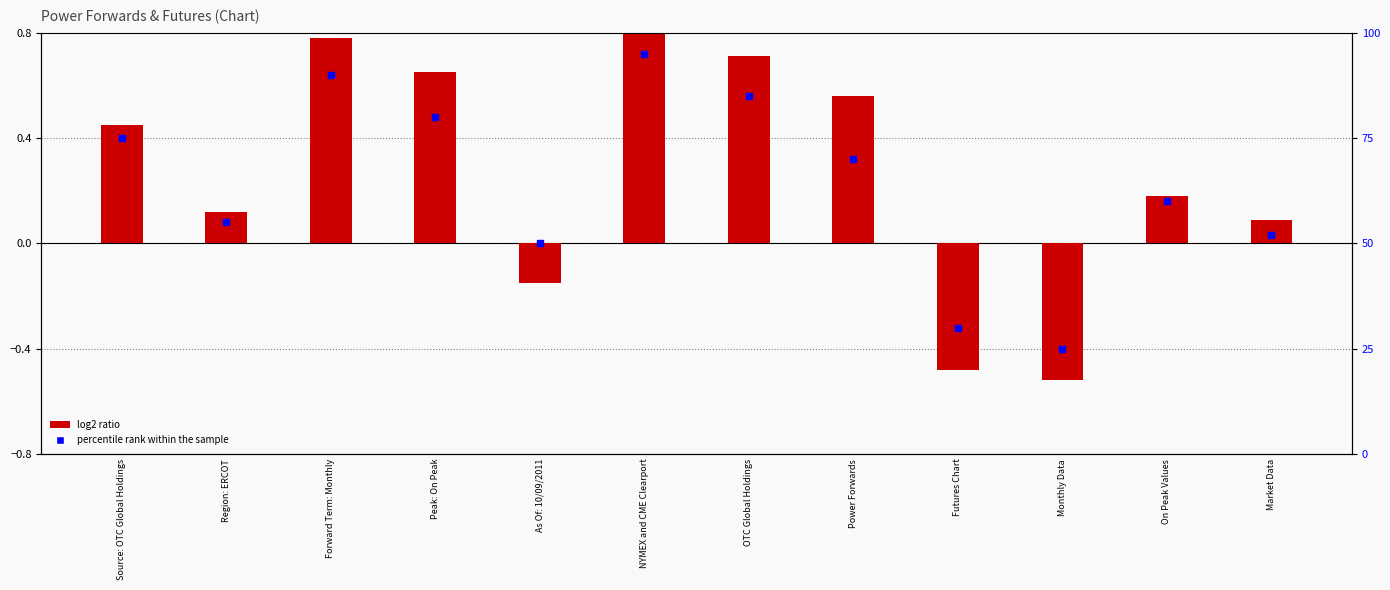

At which category is the sum across all series the highest?

NYMEX and CME Clearport